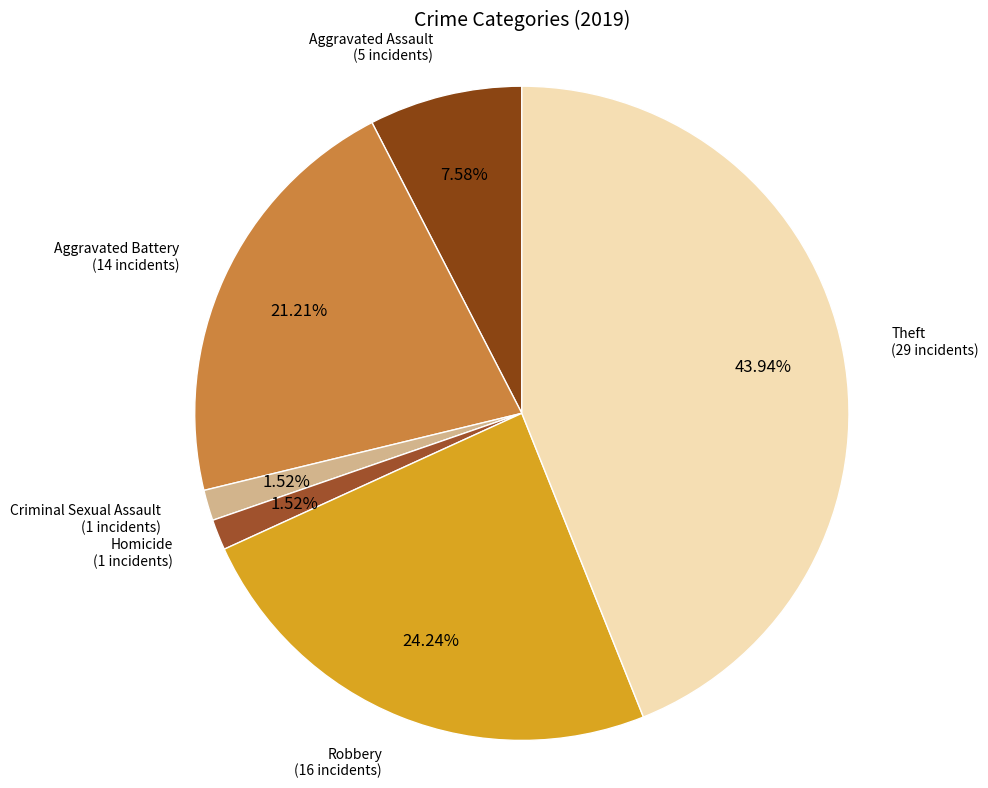

Count the number of slices in the pie.

6